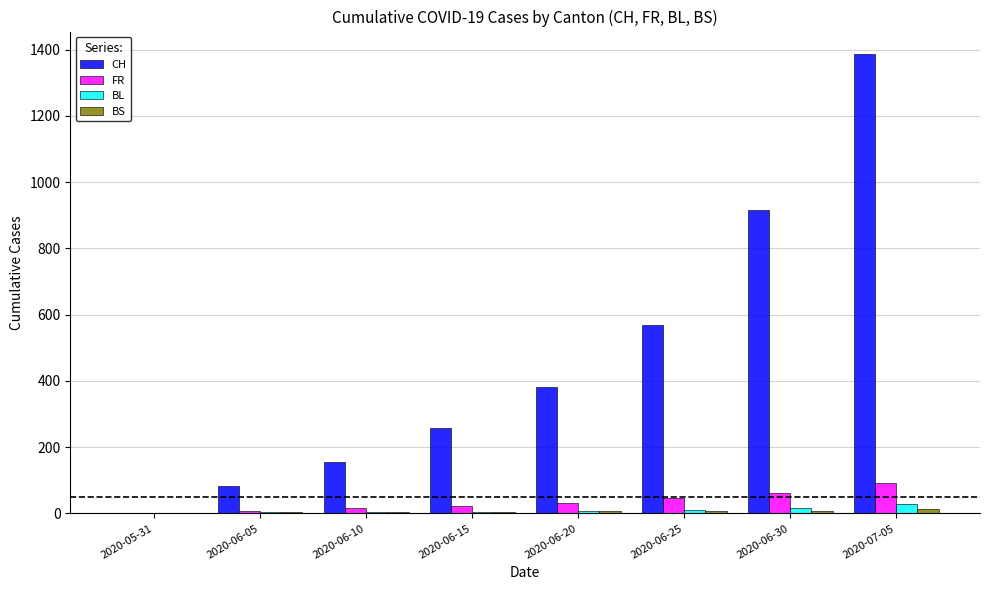

Does the chart contain stacked bars?

No